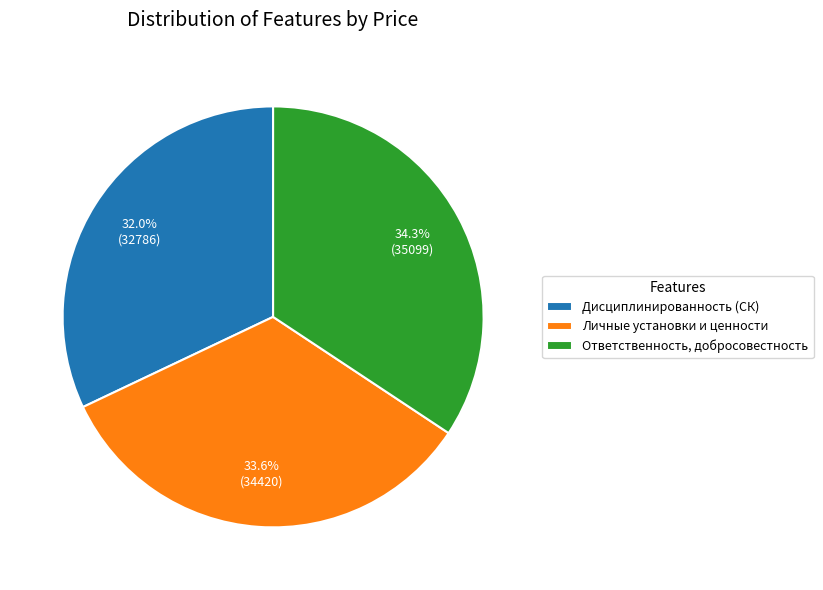

Count the number of slices in the pie.

3